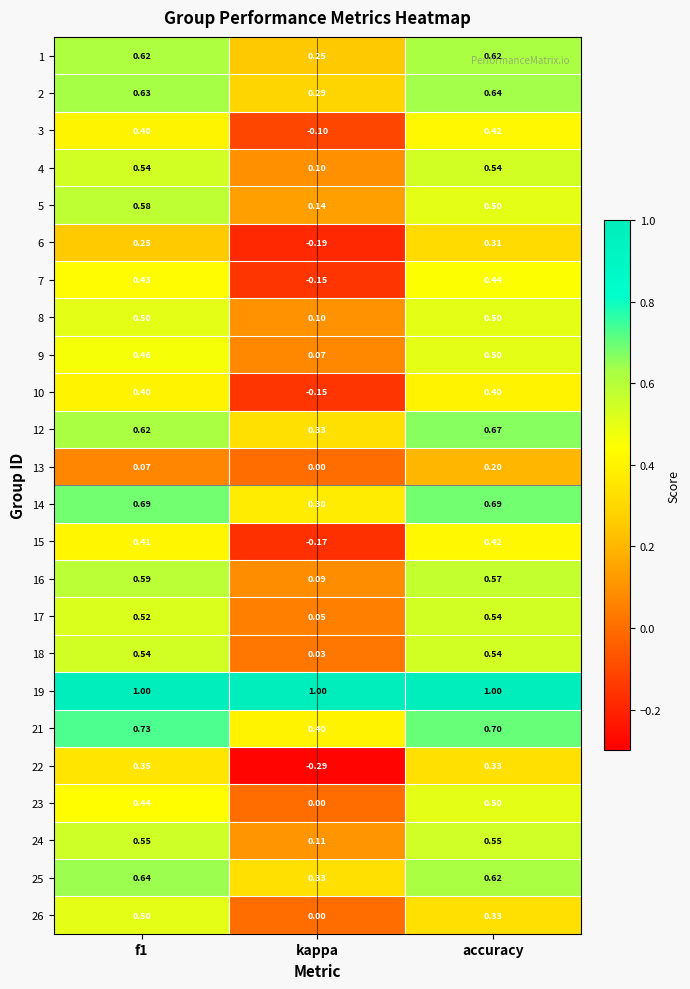

Which category has the lowest value in the 9 series?

kappa